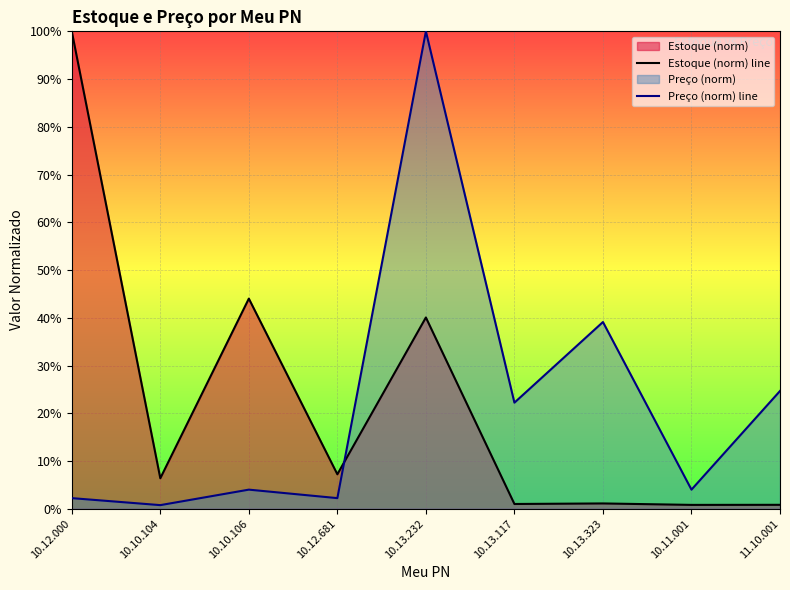

Reading left to right, transcribe all the data shown in this chart.

Estoque (norm) line: 1.0	0.1	0.4	0.1	0.4	0.0	0.0	0.0	0.0
Preço (norm) line: 0.0	0.0	0.0	0.0	1.0	0.2	0.4	0.0	0.2